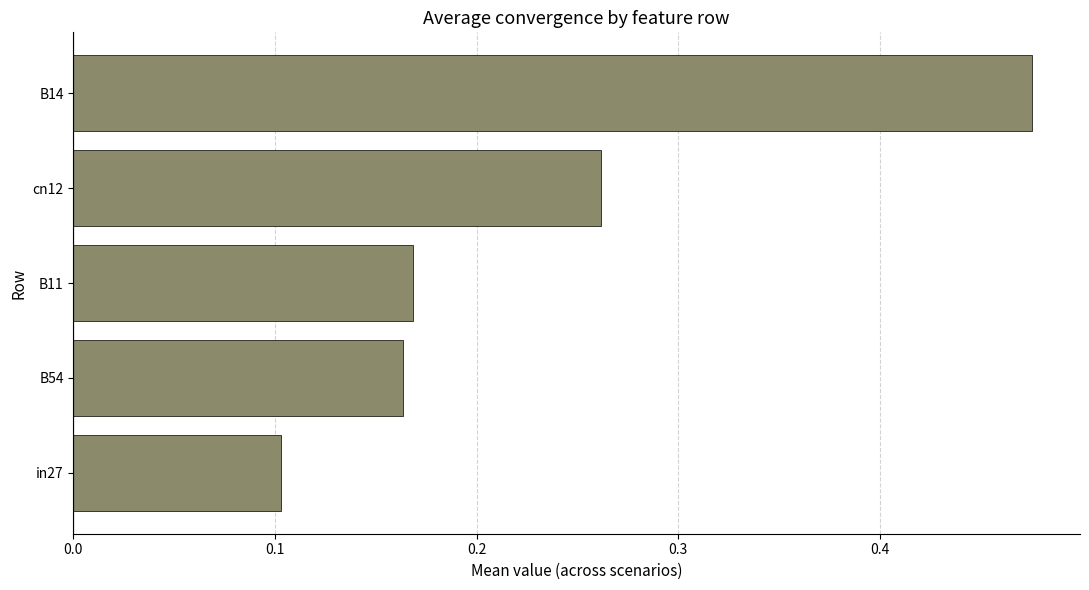

True or false: the data shows 0.1 at in27.

True